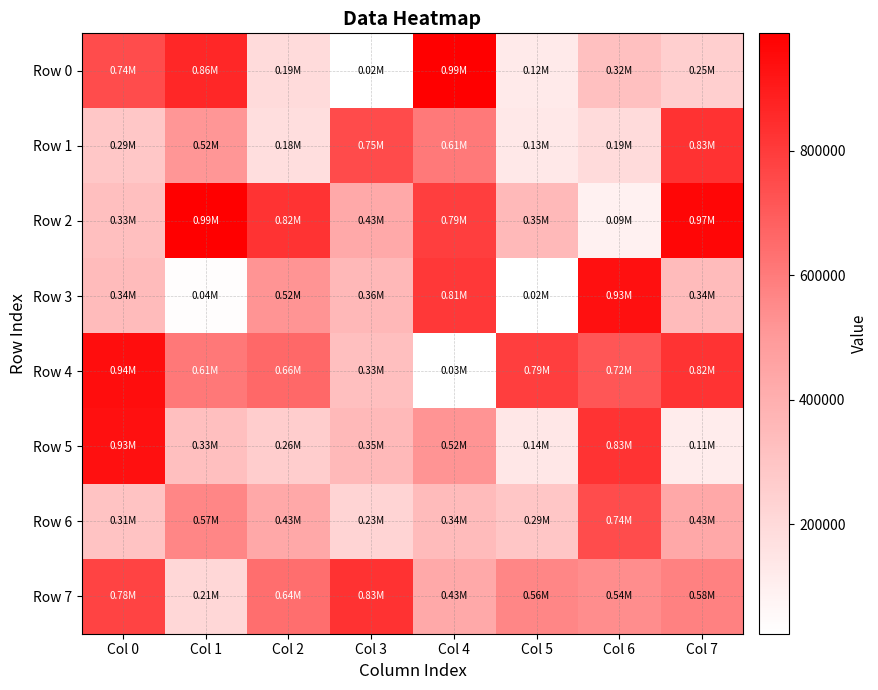

Which series has the largest total across all categories?

Row 4